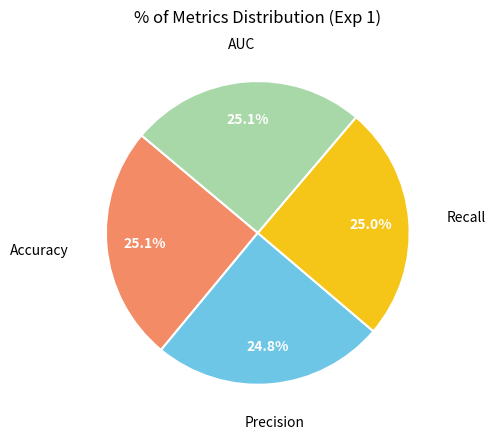

Is there any slice that represents more than half of the pie?

No